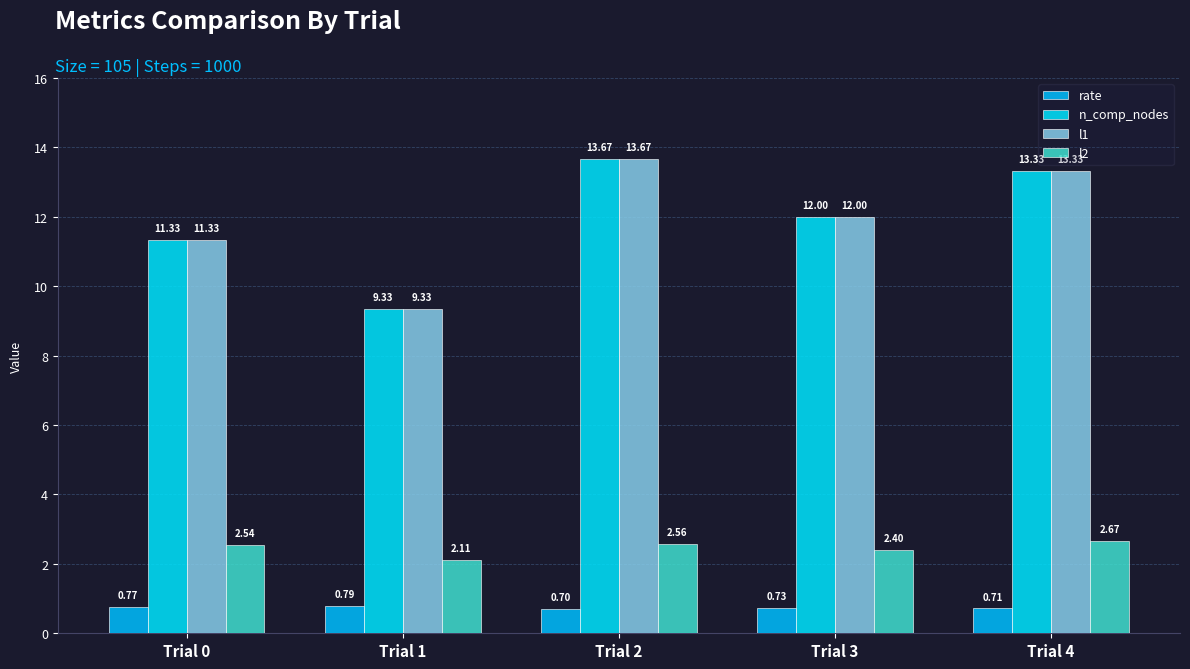

Which has a higher value, Trial 3 or Trial 2?

Trial 3